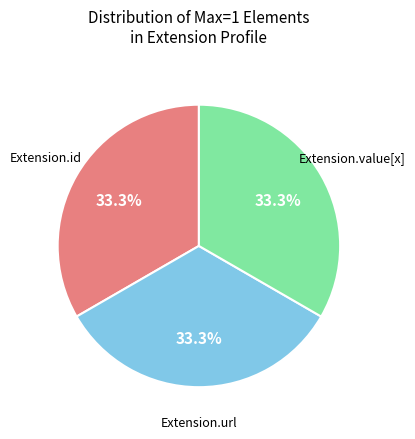

Is there any slice that represents more than half of the pie?

No